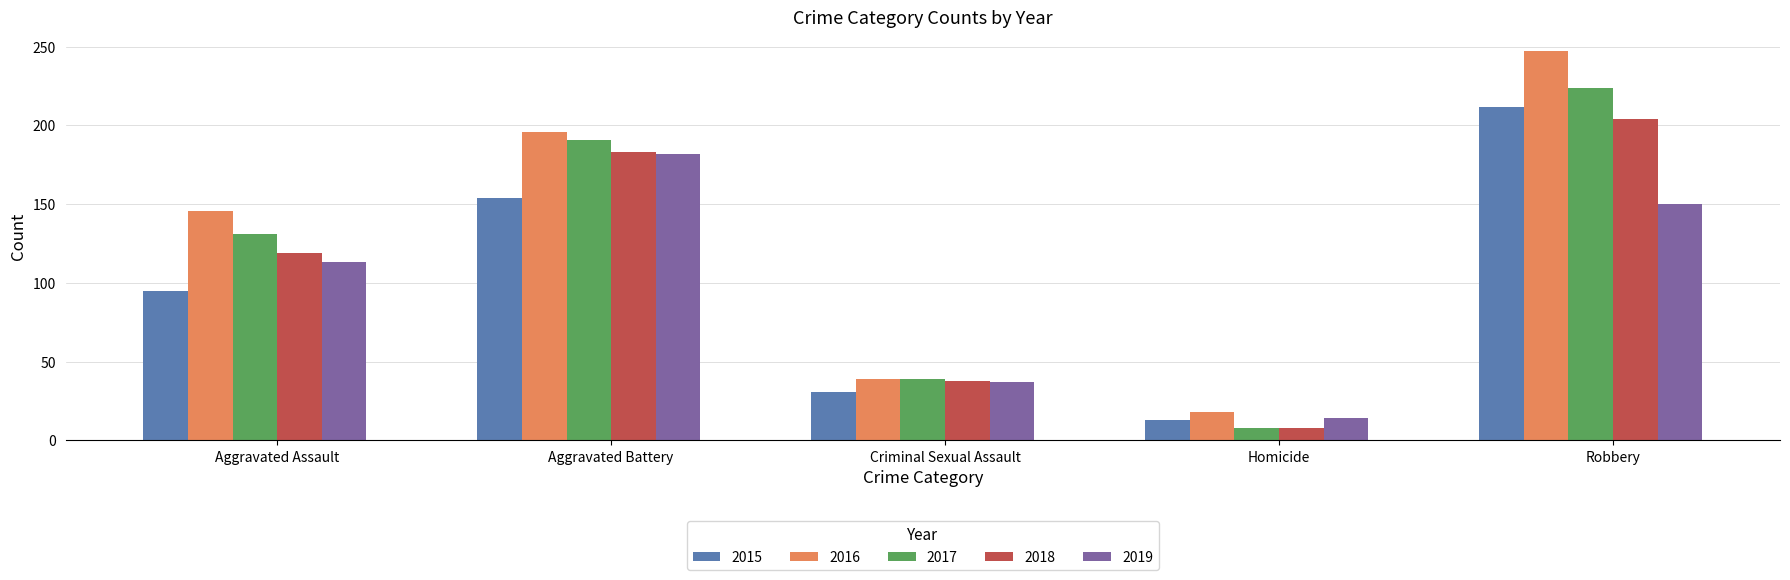

Is it true that 2019 equals 37 at Criminal Sexual Assault?

True